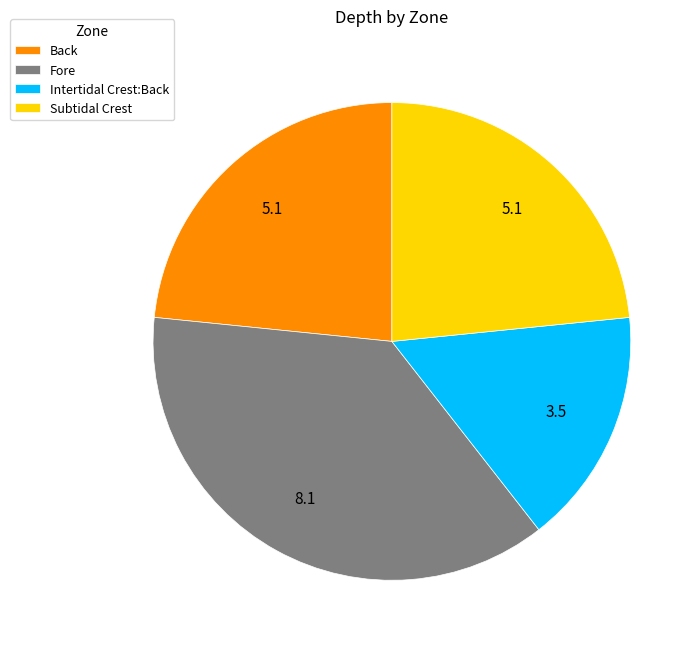

What is the ratio of the value at Back to the value at Fore?

0.6